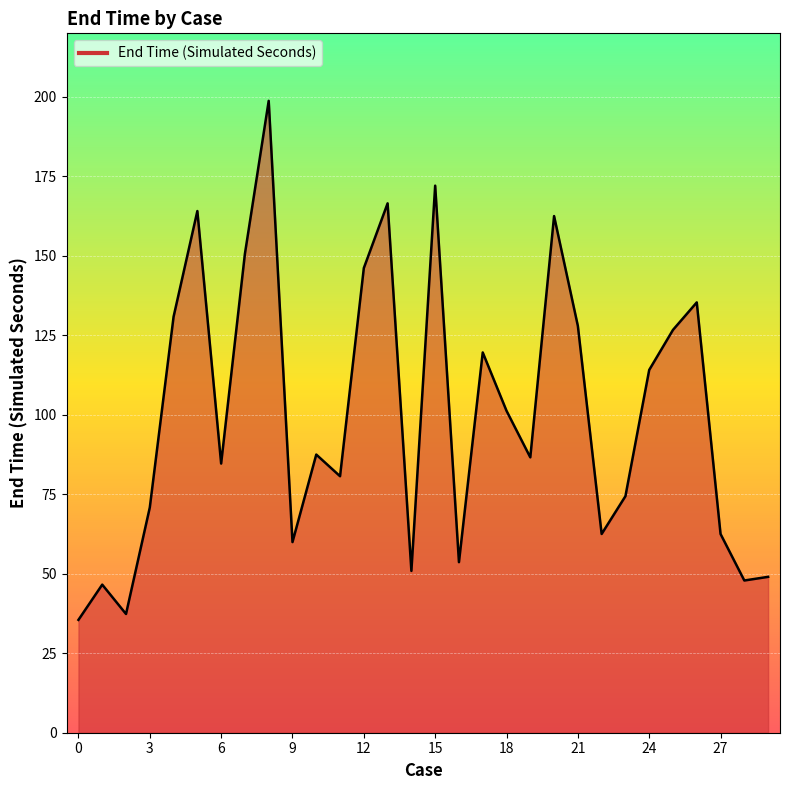

What is the smallest value displayed?

35.5